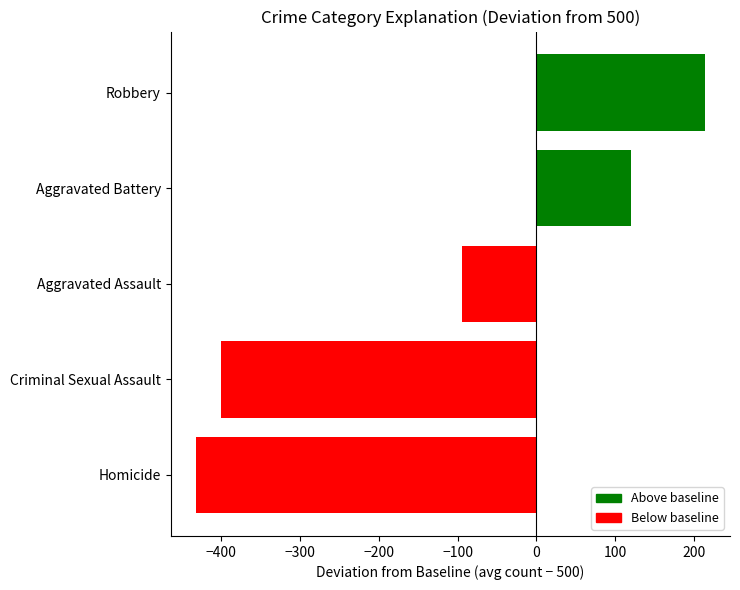

At which category does the chart reach its peak across all series?

Robbery